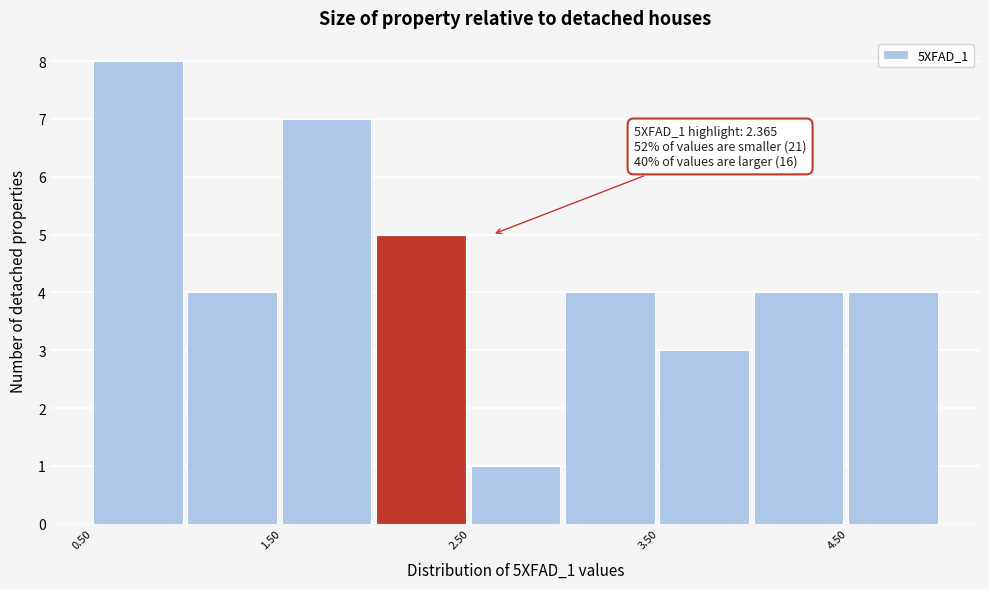

Over which range of the x-axis is the bar tallest?

0.5 to 1.0